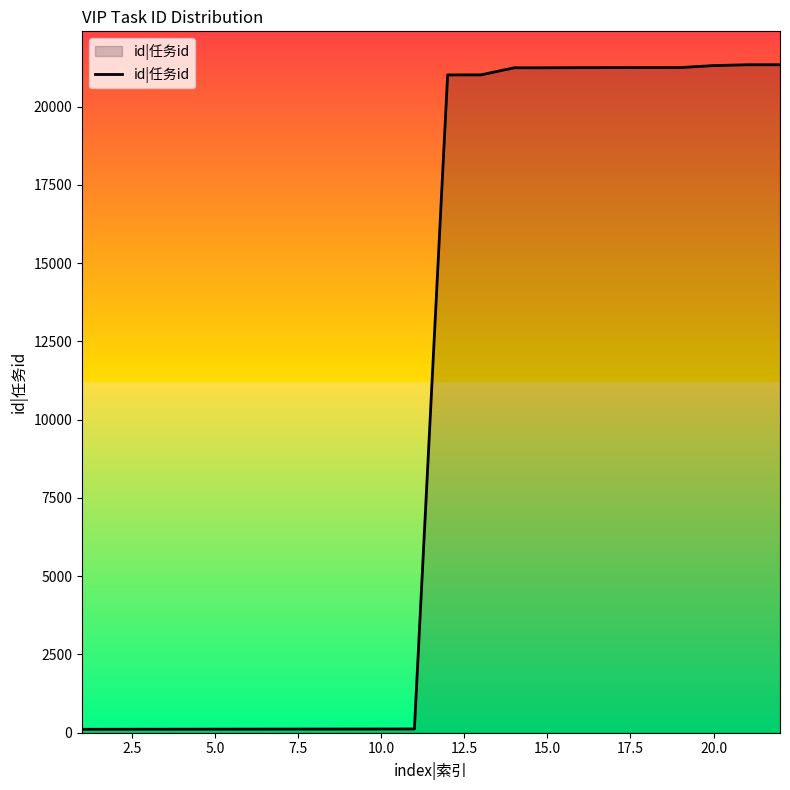

What is the average value?

10672